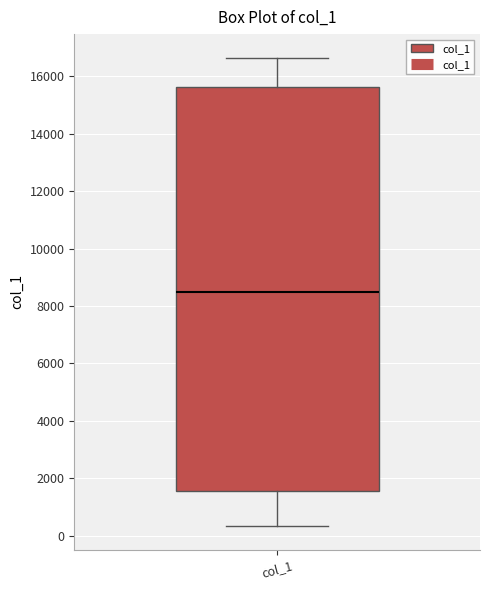

Where does the median line of the box for col_1 sit on the y-axis? The values are not printed on the chart, so give them approximately, as read against the axis.

8600